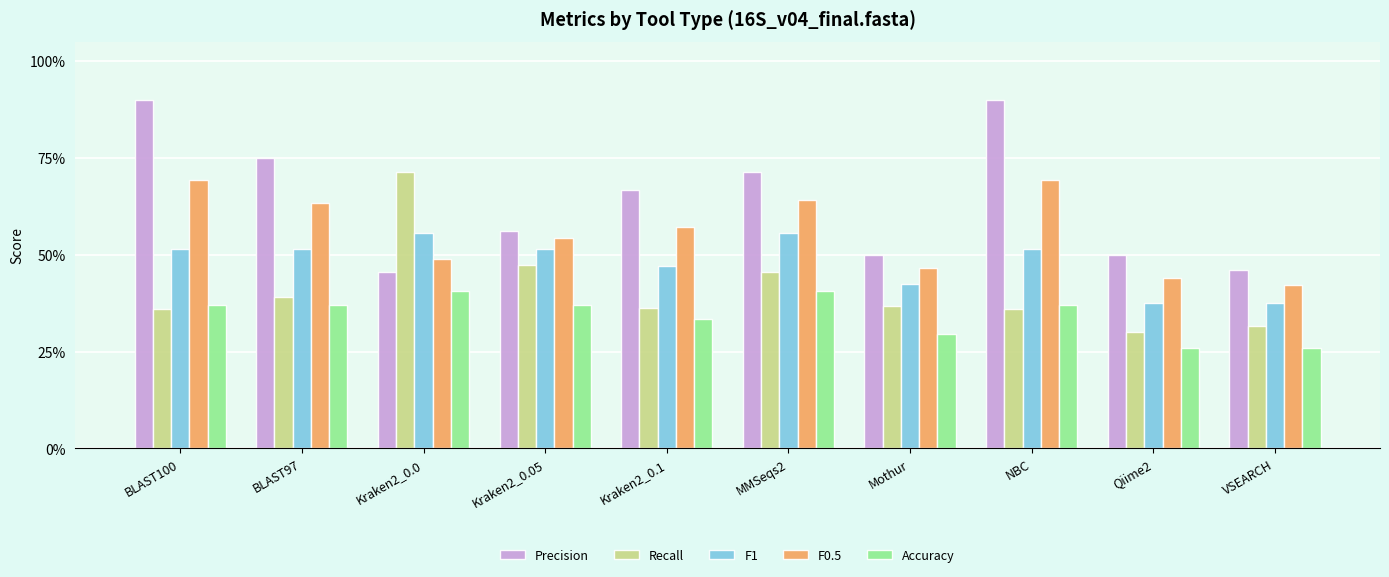

Are the bars grouped side by side (vs. stacked)?

Yes